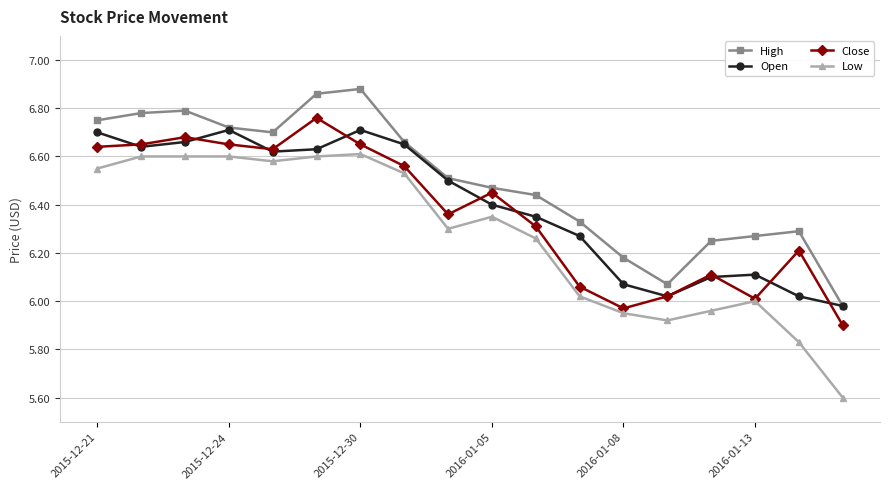

How many interior local valleys does the High series have?

2